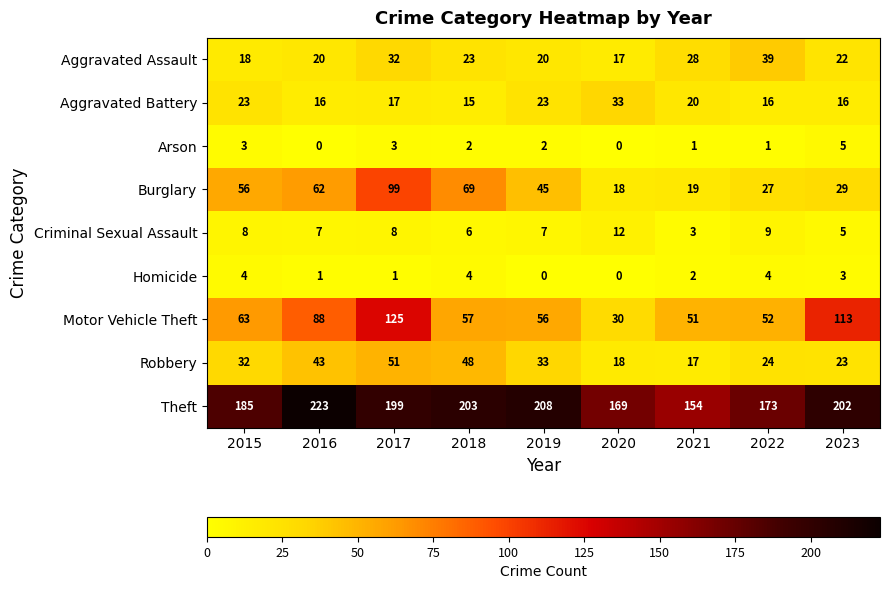

What is the difference between the highest and lowest values at 2017?

198